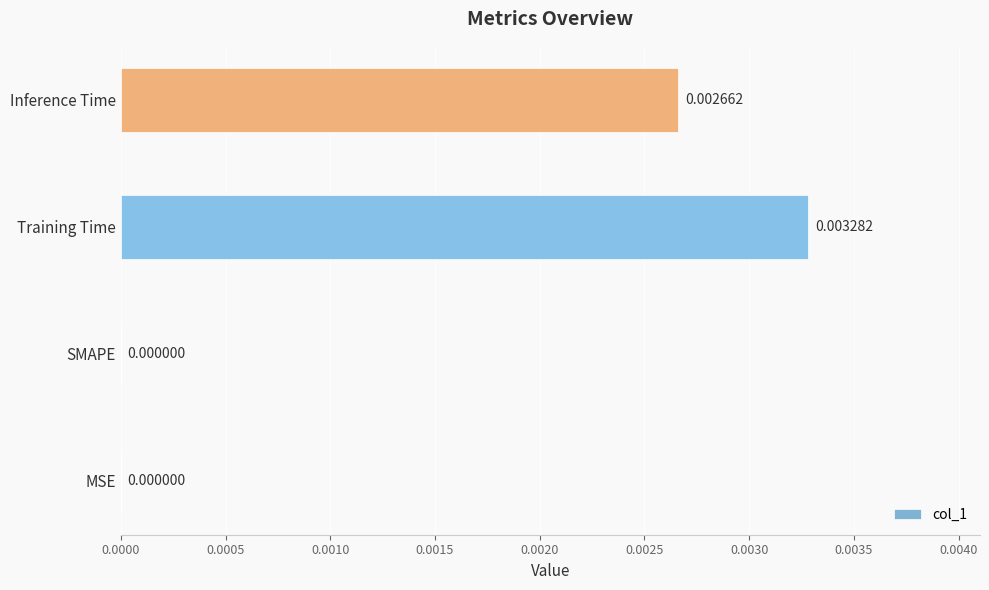

At which category does the chart reach its peak across all series?

Training Time